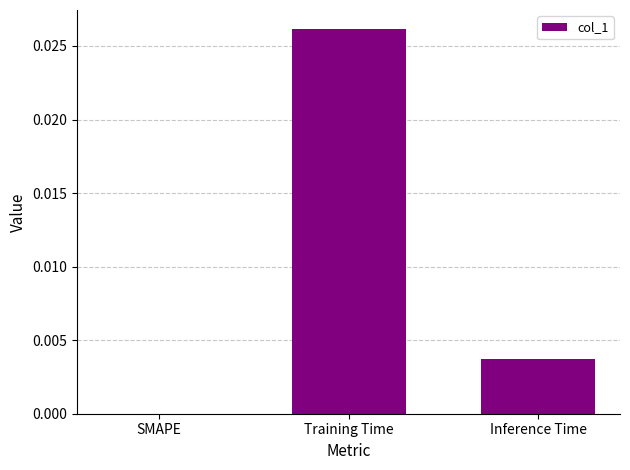

Is it true that the value at Inference Time is 0.0?

True